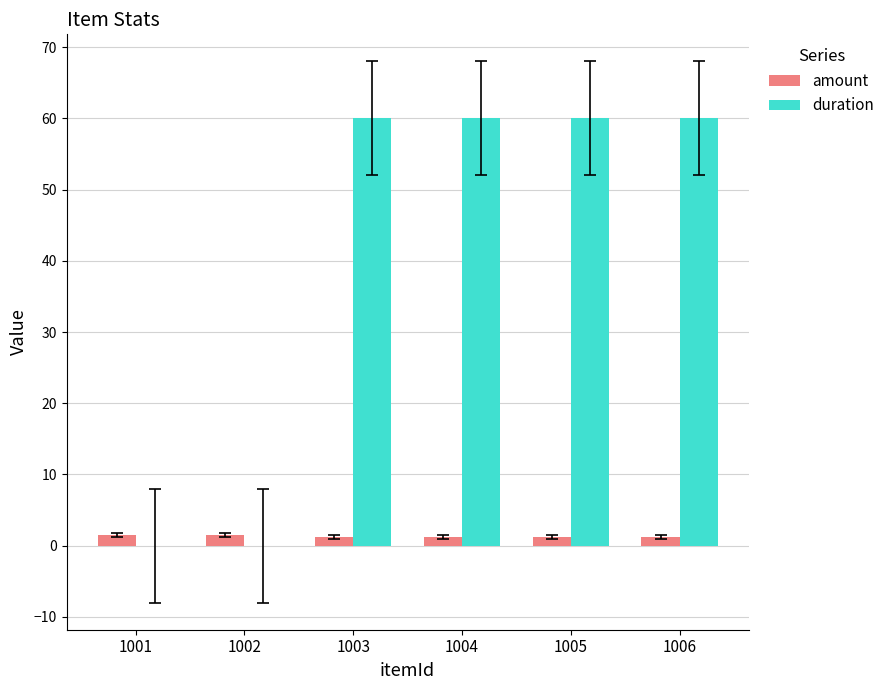

Which series has the largest total across all categories?

duration